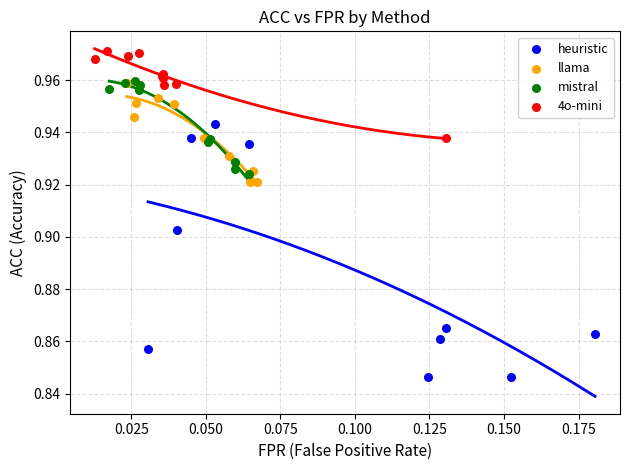

Which series contains the highest Y value?

4o-mini